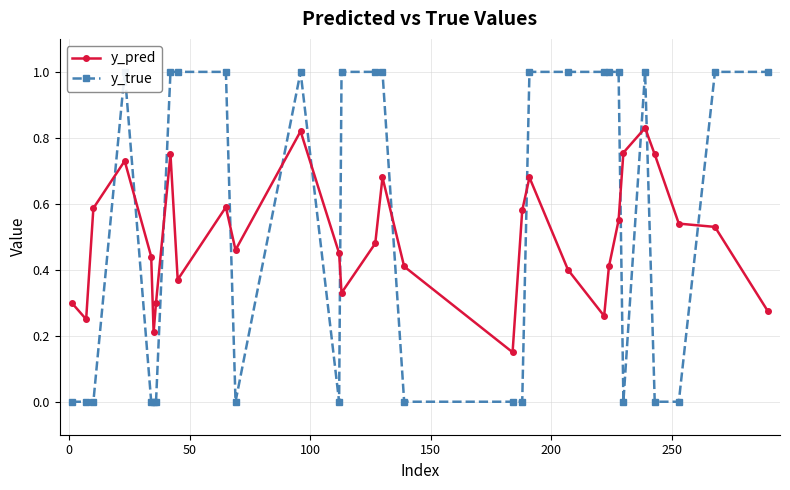

Which series has the widest spread of values?

y_true